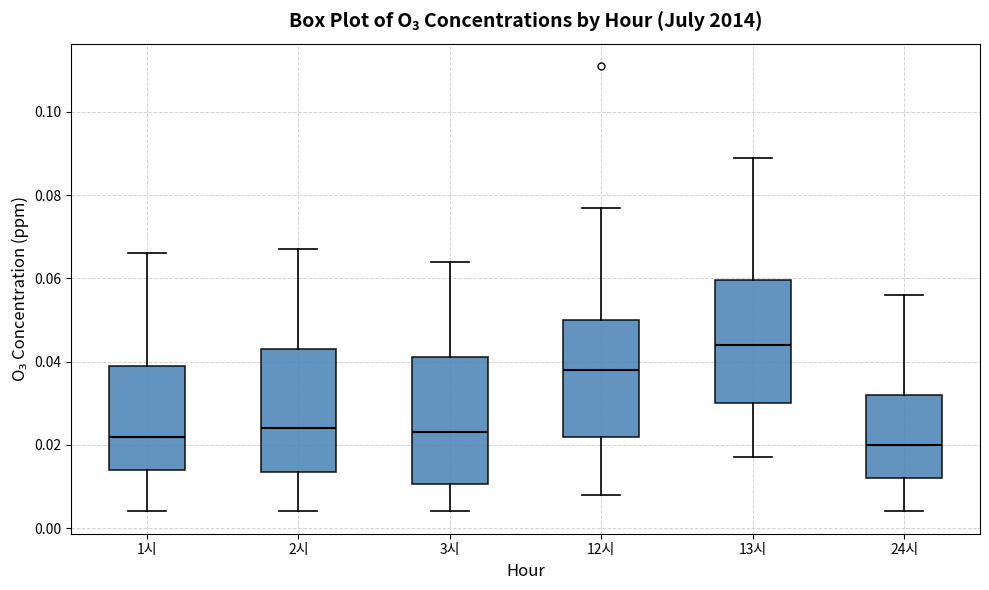

Reading left to right, read every box against the y-axis: the position of its median line, the range the box covers, and the ends of its whiskers. The values are not printed on the chart, so give them approximately, as read against the axis.

1시: median 0.022, box 0.014 to 0.040, whiskers 0.004 to 0.066
2시: median 0.024, box 0.014 to 0.044, whiskers 0.004 to 0.068
3시: median 0.024, box 0.010 to 0.042, whiskers 0.004 to 0.064
12시: median 0.038, box 0.022 to 0.050, whiskers 0.008 to 0.078
13시: median 0.044, box 0.030 to 0.060, whiskers 0.018 to 0.090
24시: median 0.020, box 0.012 to 0.032, whiskers 0.004 to 0.056